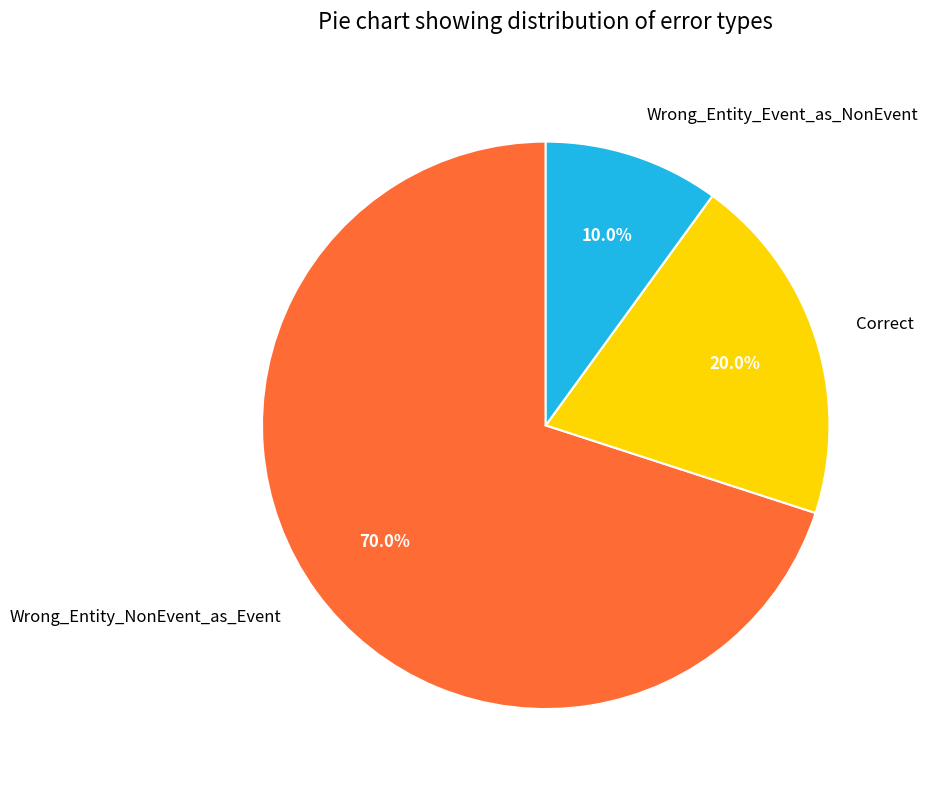

What is the smallest slice in the pie chart?

Wrong_Entity_Event_as_NonEvent